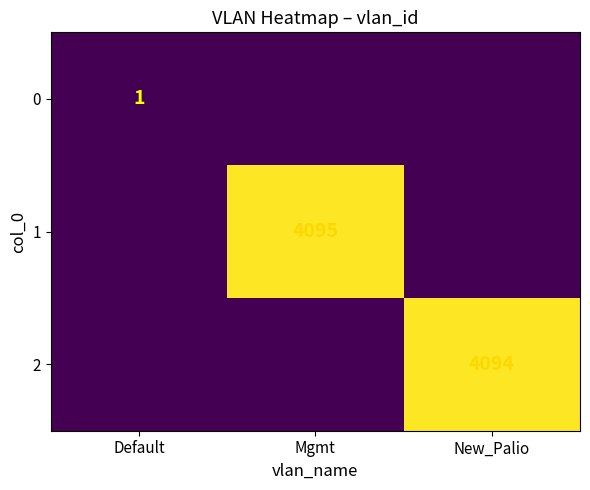

The value of 2 at New_Palio is 1680. True or false?

False